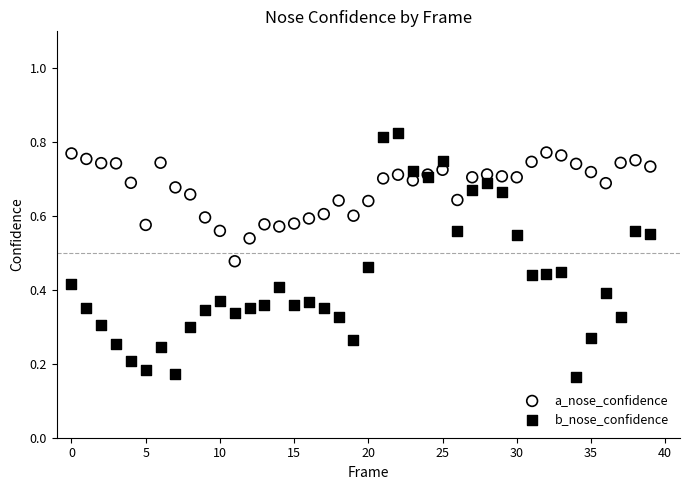

Which series reaches the maximum Y coordinate?

b_nose_confidence